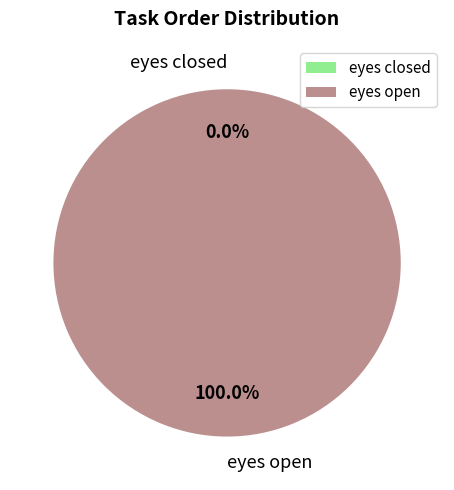

Is there a majority slice in this chart?

Yes